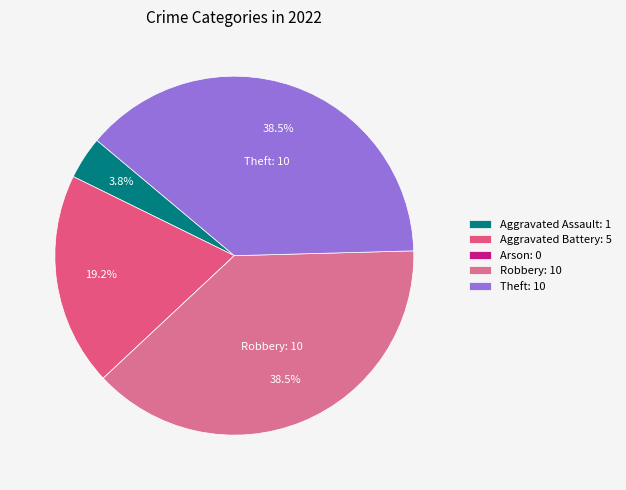

To the nearest percent, what is the difference between the largest and smallest slice percentages?

38%